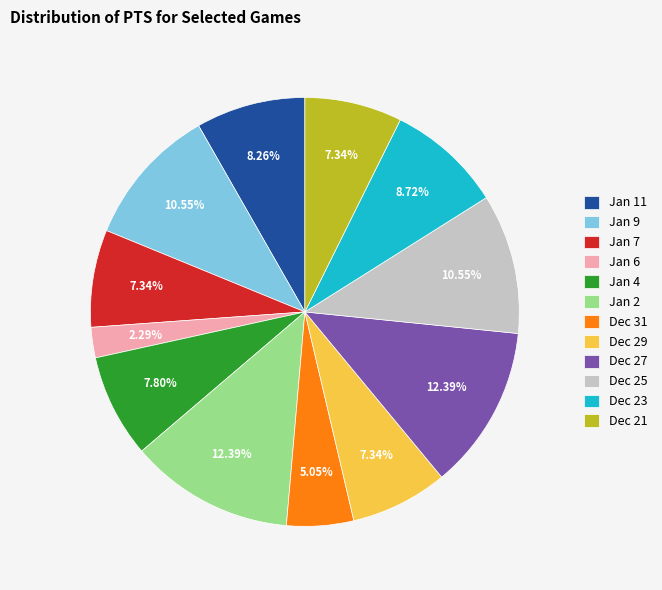

Between Dec 25 and Jan 7, which is larger?

Dec 25